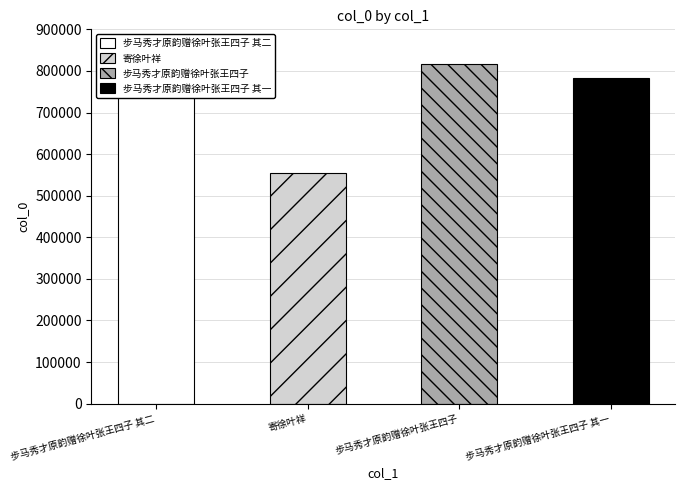

Is it true that the value at 寄徐叶祥 is 934777?

False